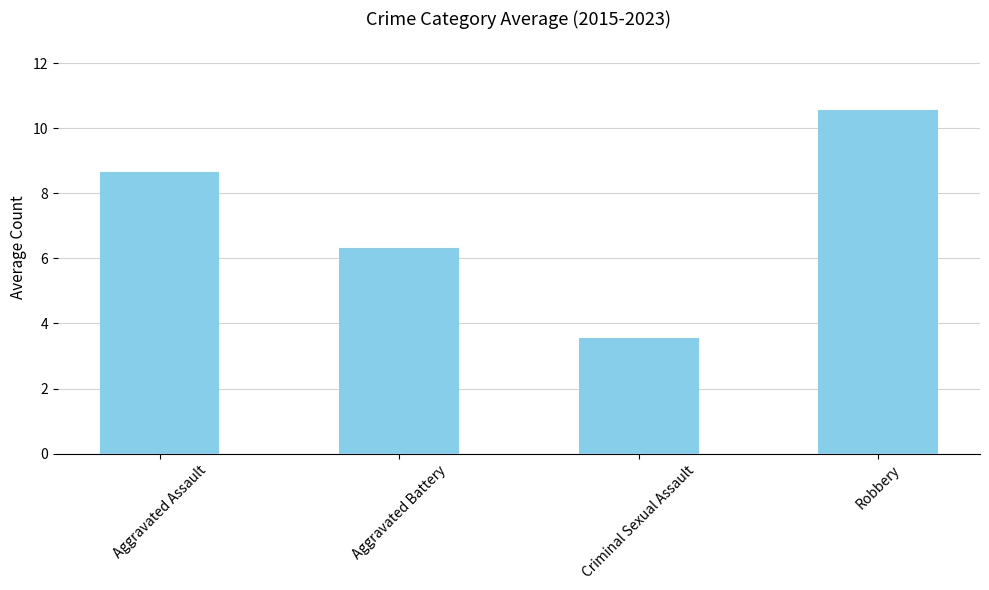

Reading right to left, what are all the values shown in this chart?

Robbery=10.6	Criminal Sexual Assault=3.6	Aggravated Battery=6.3	Aggravated Assault=8.7